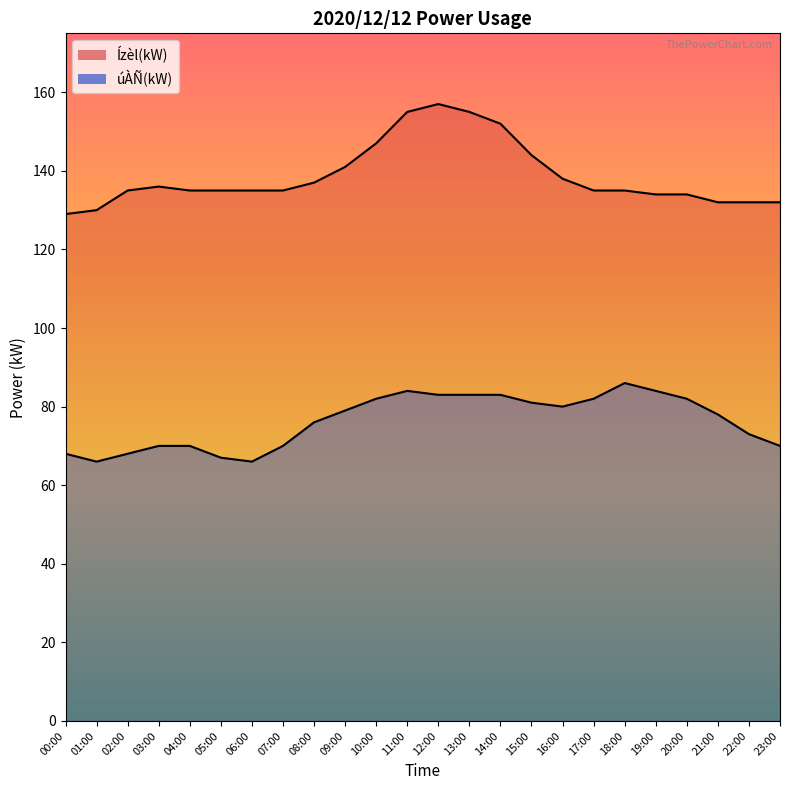

True or false: Ízèl(kW) has a value of 155 at 11:00.

True